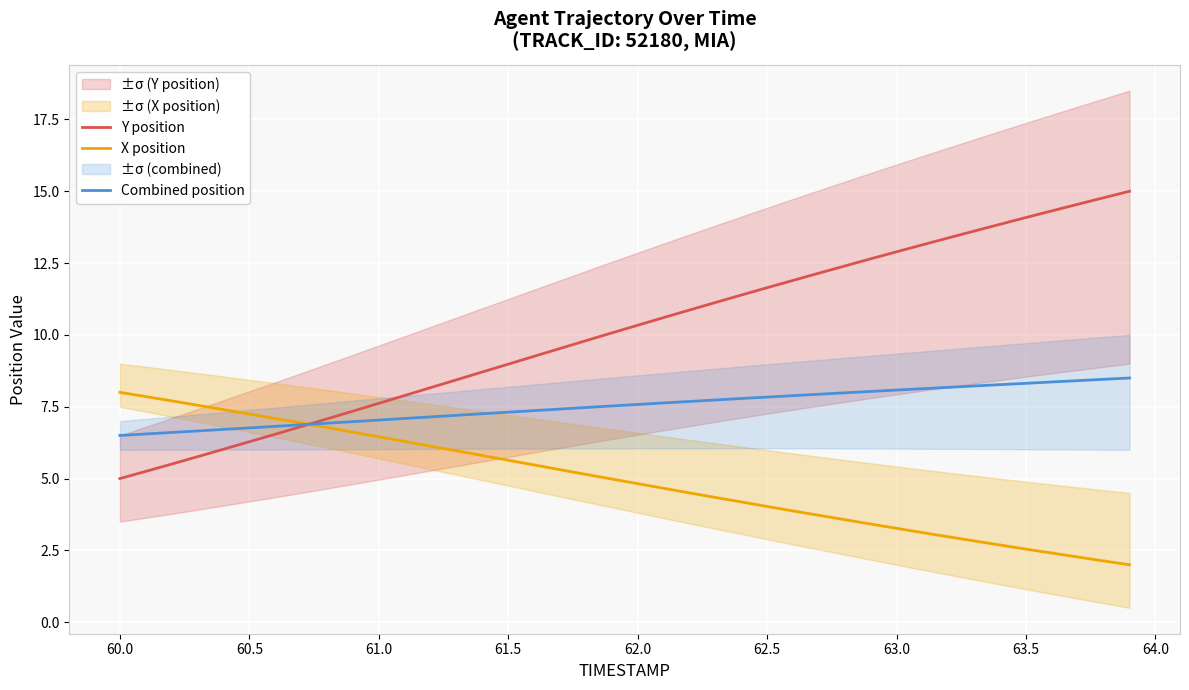

What is the maximum value for X position?

8.0